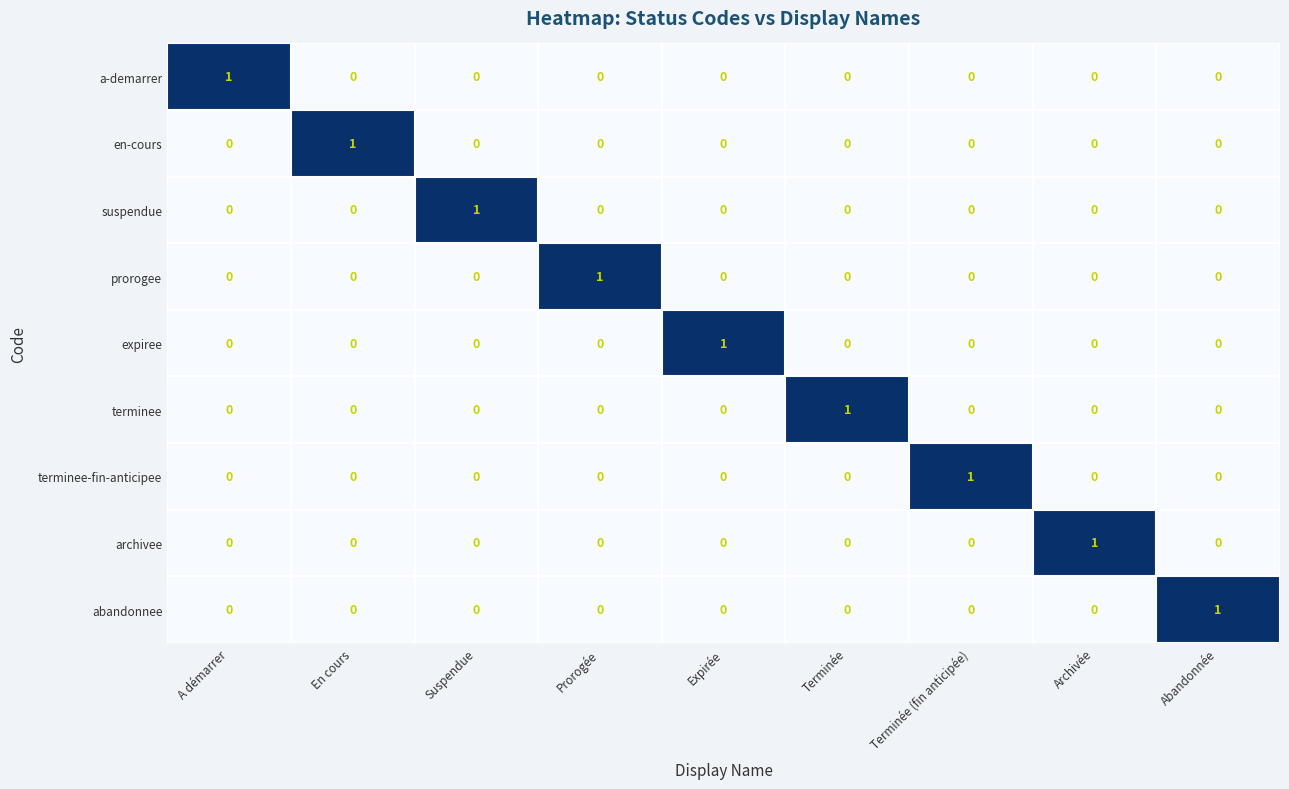

Count the terminee-fin-anticipee values in the range 0 to 1.

9